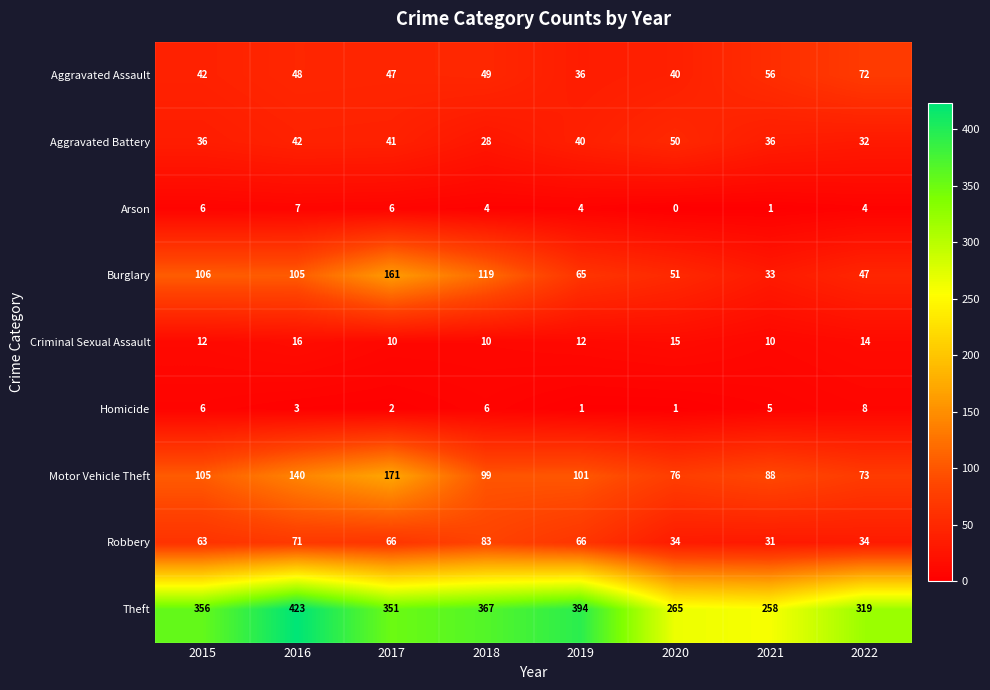

What is the difference between the maximum and second lowest values in the Aggravated Battery series?

18